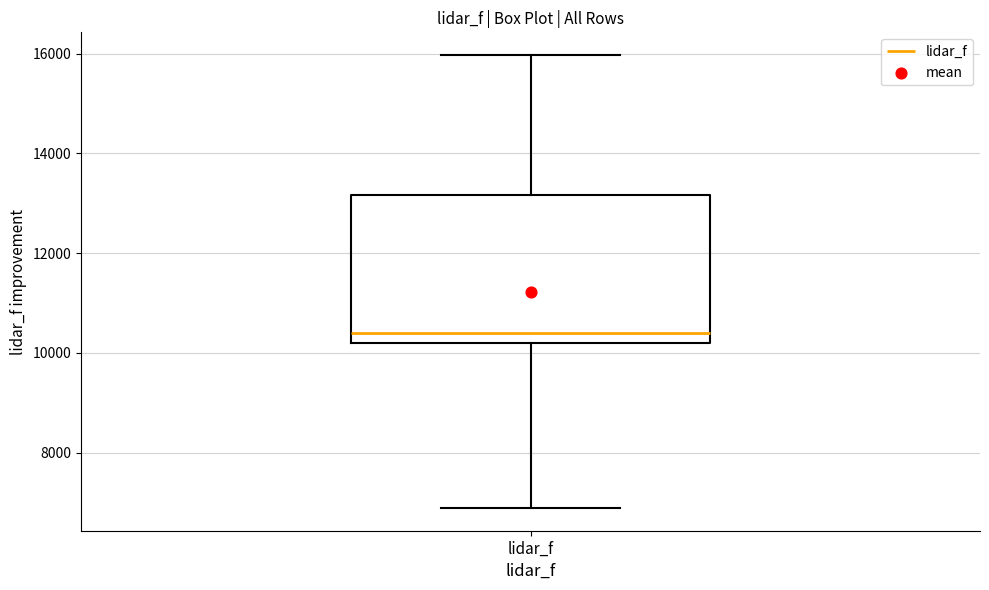

Where does the lower whisker of the box for lidar_f end on the y-axis? The values are not printed on the chart, so give them approximately, as read against the axis.

6800